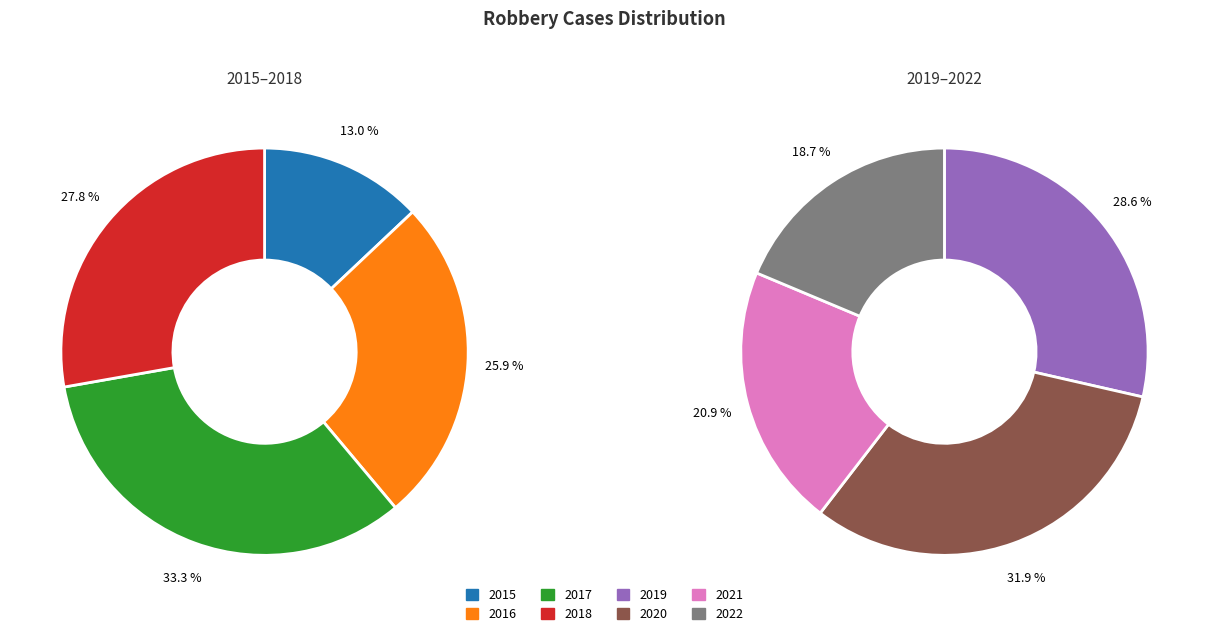

Is there a majority slice in this chart?

No